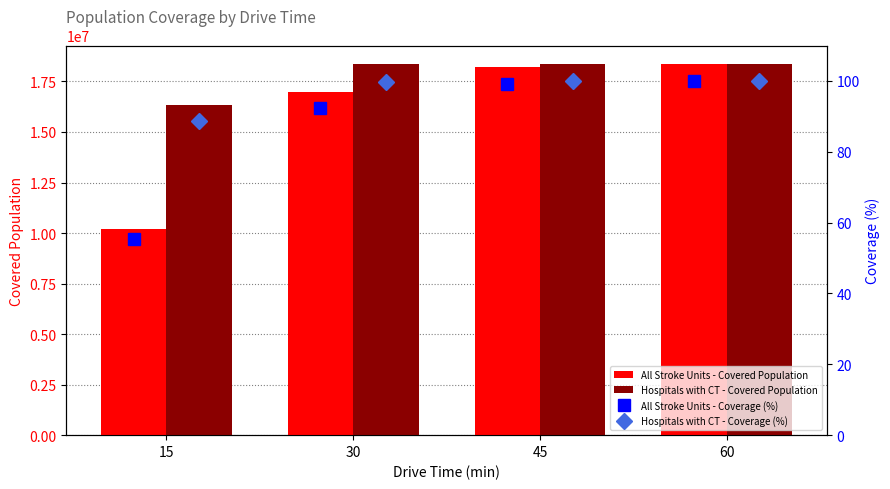

What is the minimum value shown in the chart?

55.4